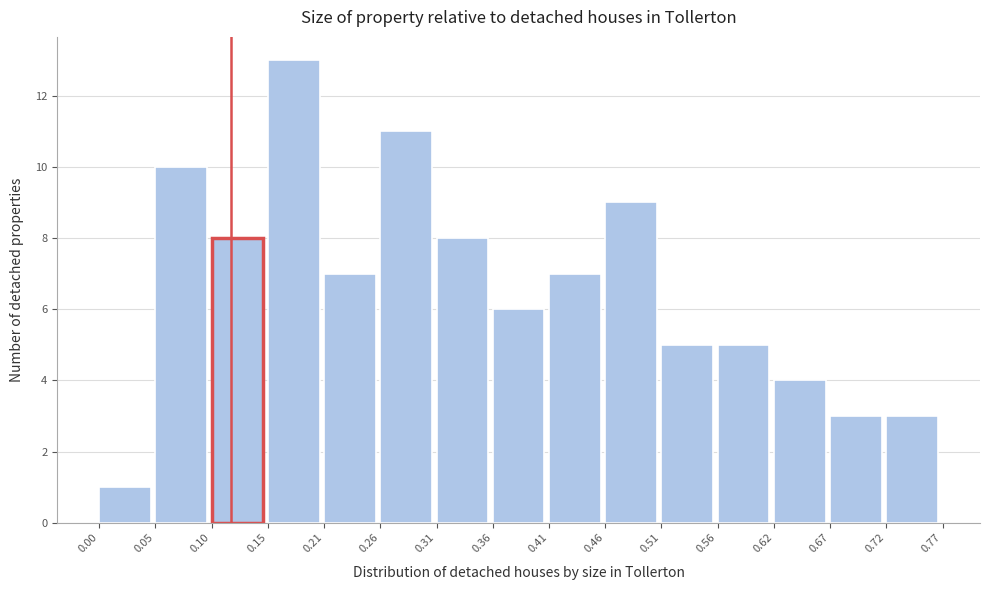

Reading left to right, transcribe this chart: for each bar, give the range it covers on the x-axis and its height. The values are not printed on the chart, so give them approximately, as read against the axis.

0.00 to 0.05: 1
0.05 to 0.10: 10
0.10 to 0.15: 8
0.15 to 0.21: 13
0.21 to 0.26: 7
0.26 to 0.31: 11
0.31 to 0.36: 8
0.36 to 0.41: 6
0.41 to 0.46: 7
0.46 to 0.51: 9
0.51 to 0.56: 5
0.56 to 0.62: 5
0.62 to 0.67: 4
0.67 to 0.72: 3
0.72 to 0.77: 3